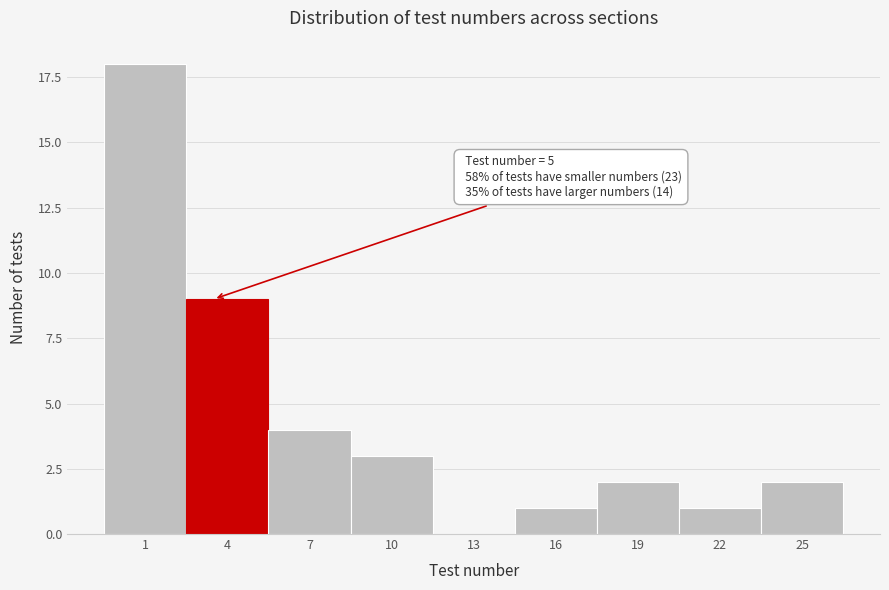

Reading right to left, list all the values displayed in this chart.

25=2	22=1	19=2	16=1	13=0	10=3	7=4	4=9	1=18